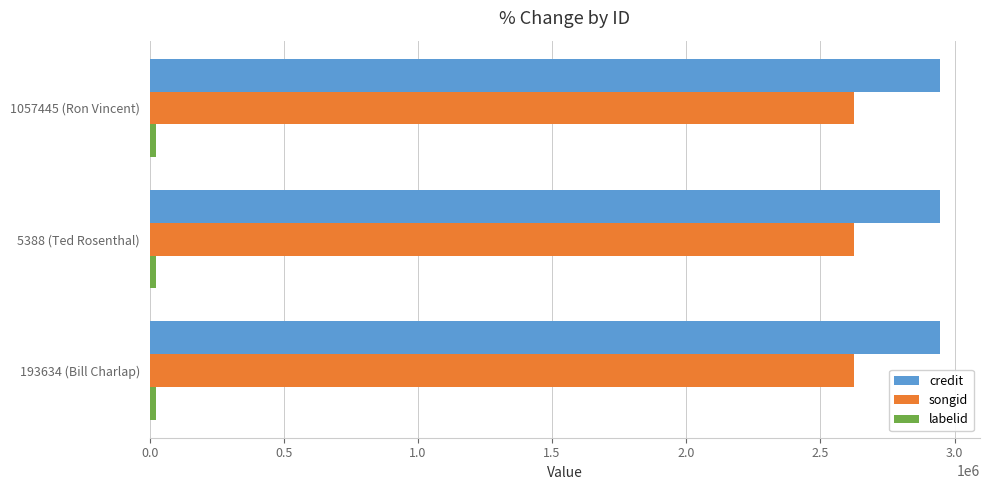

What is the sum of all songid values?

7880022